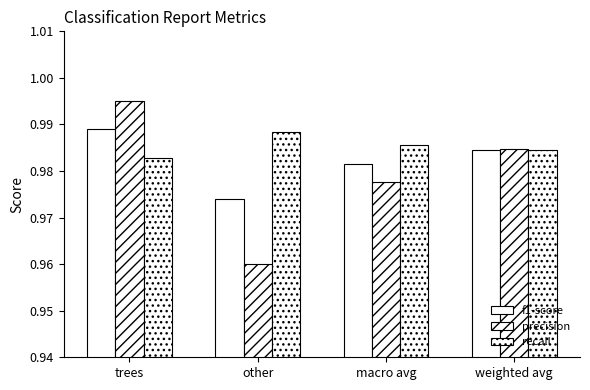

Is the value of f1-score at macro avg greater than the value of recall at macro avg?

No